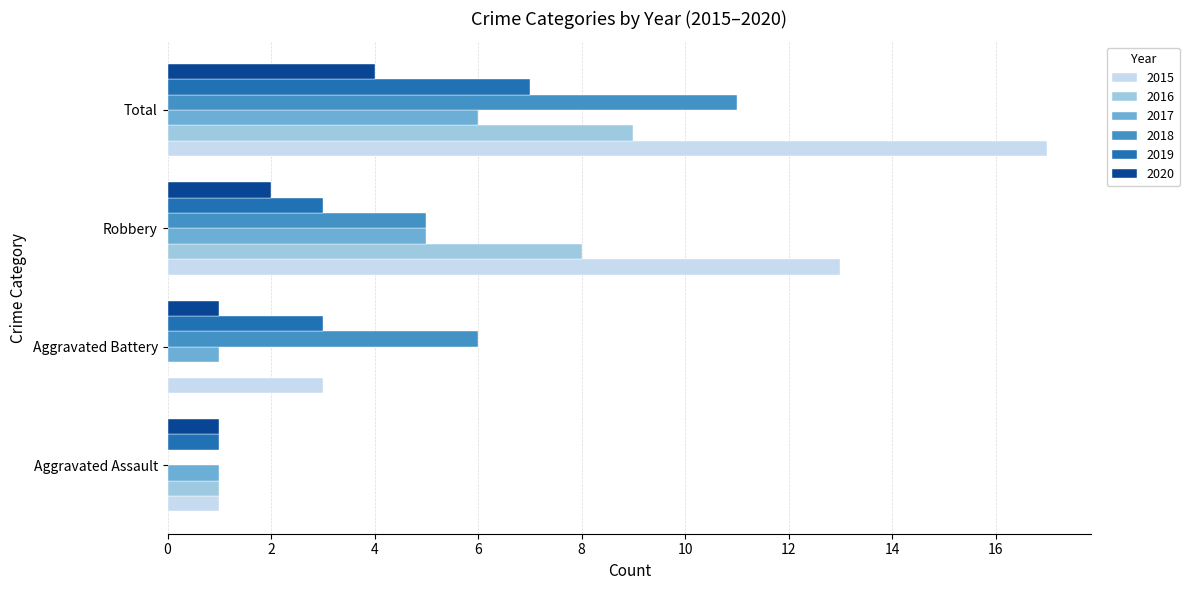

At which category is the sum across all series the highest?

Total